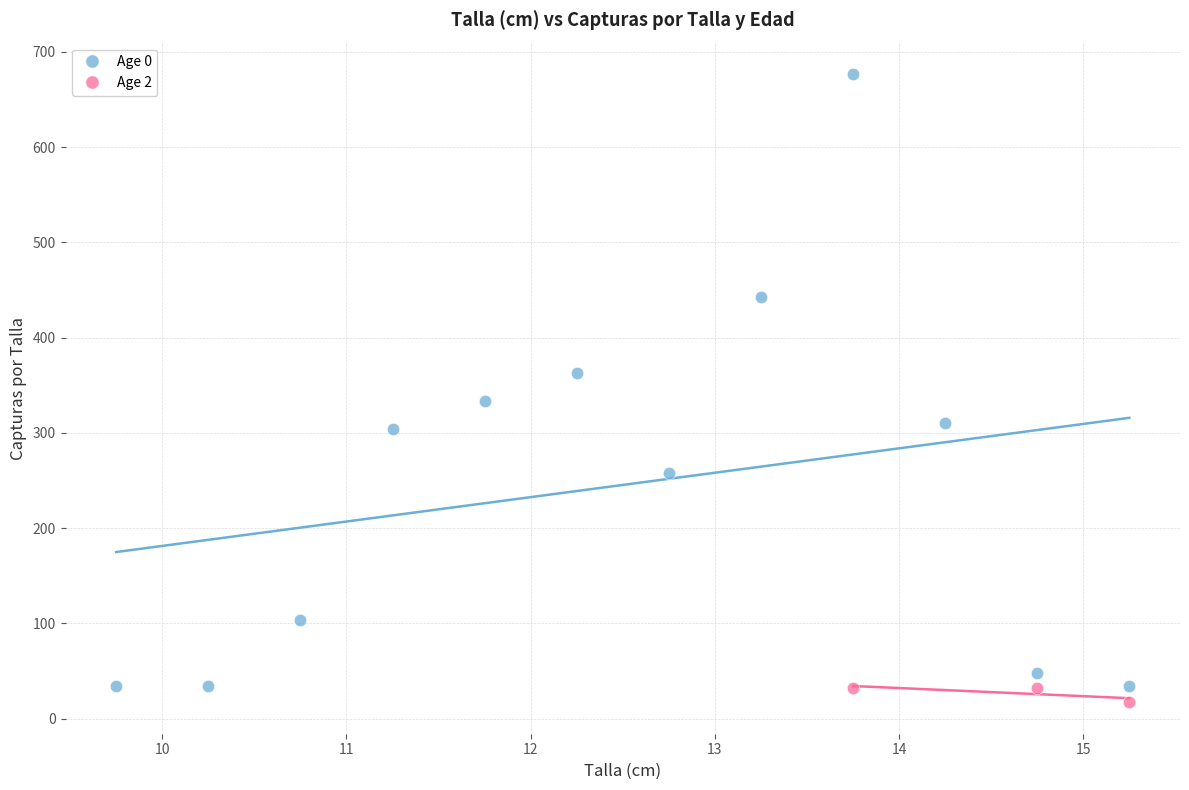

Which series reaches the maximum Y coordinate?

Age 0